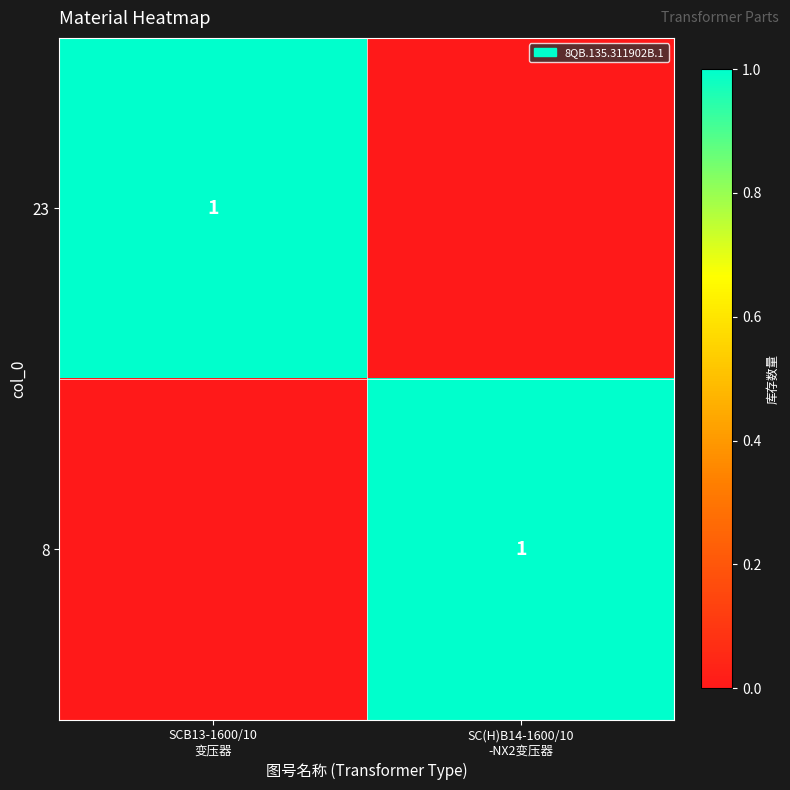

How many values in 8 are above zero?

1